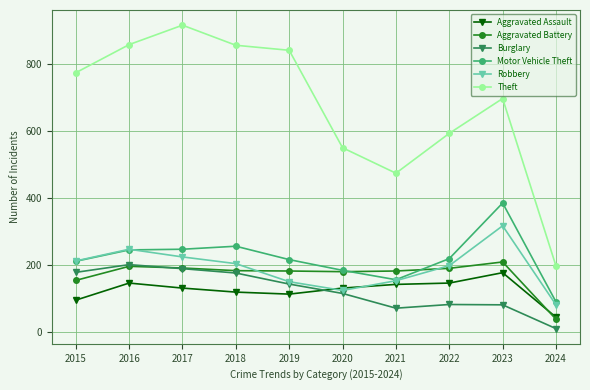

What are all the series names shown in the legend?

Aggravated Assault, Aggravated Battery, Burglary, Motor Vehicle Theft, Robbery, Theft